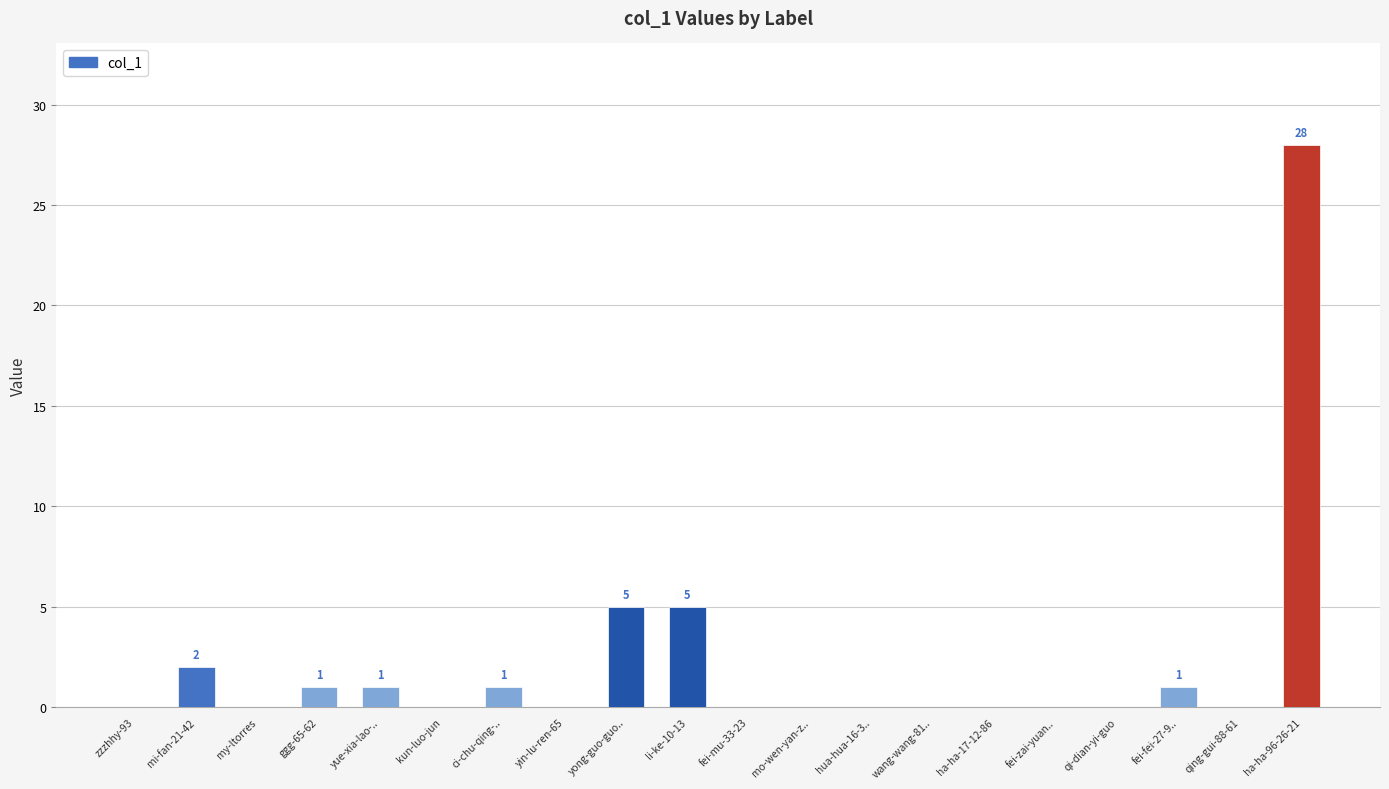

The value at zzzhhy-93 is 16. True or false?

False